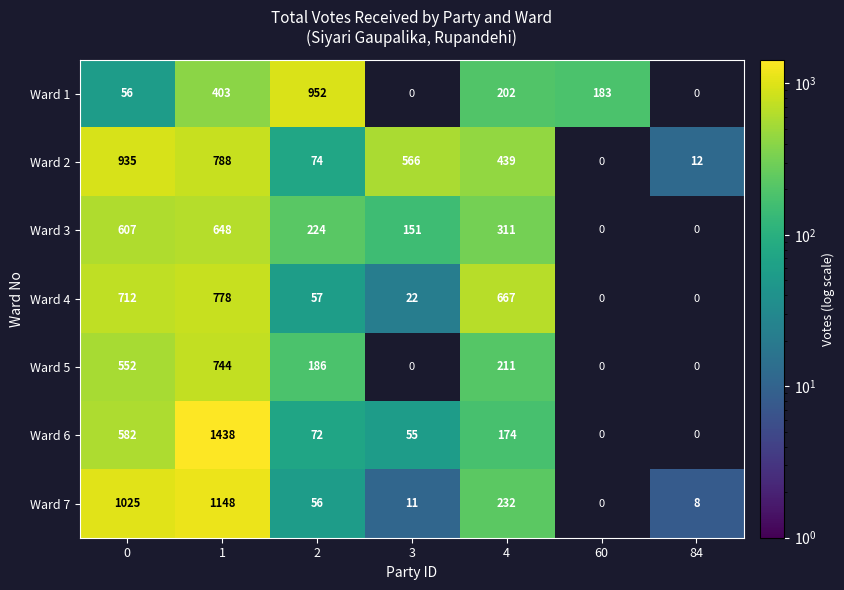

The value of Ward 2 at 84 is 12. True or false?

True